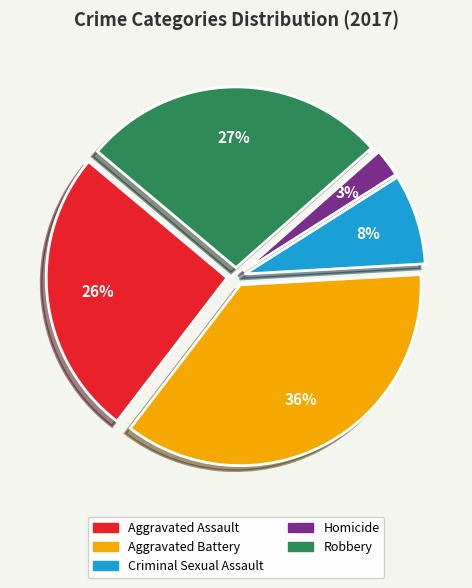

To the nearest percent, what percentage of the pie is Aggravated Battery?

36%